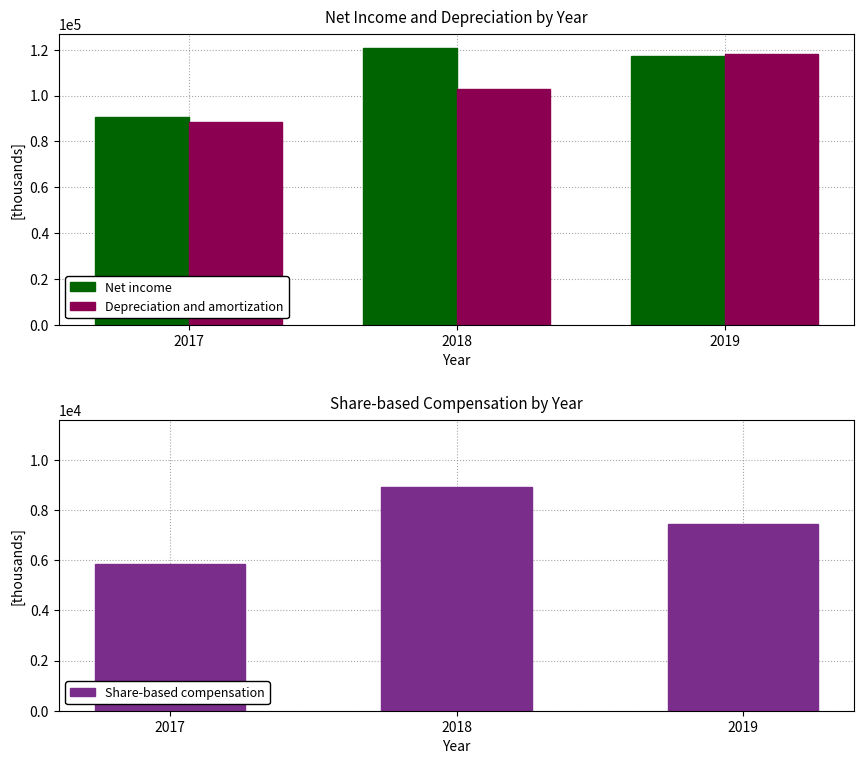

How many Net income values are between 90795 and 120949?

3